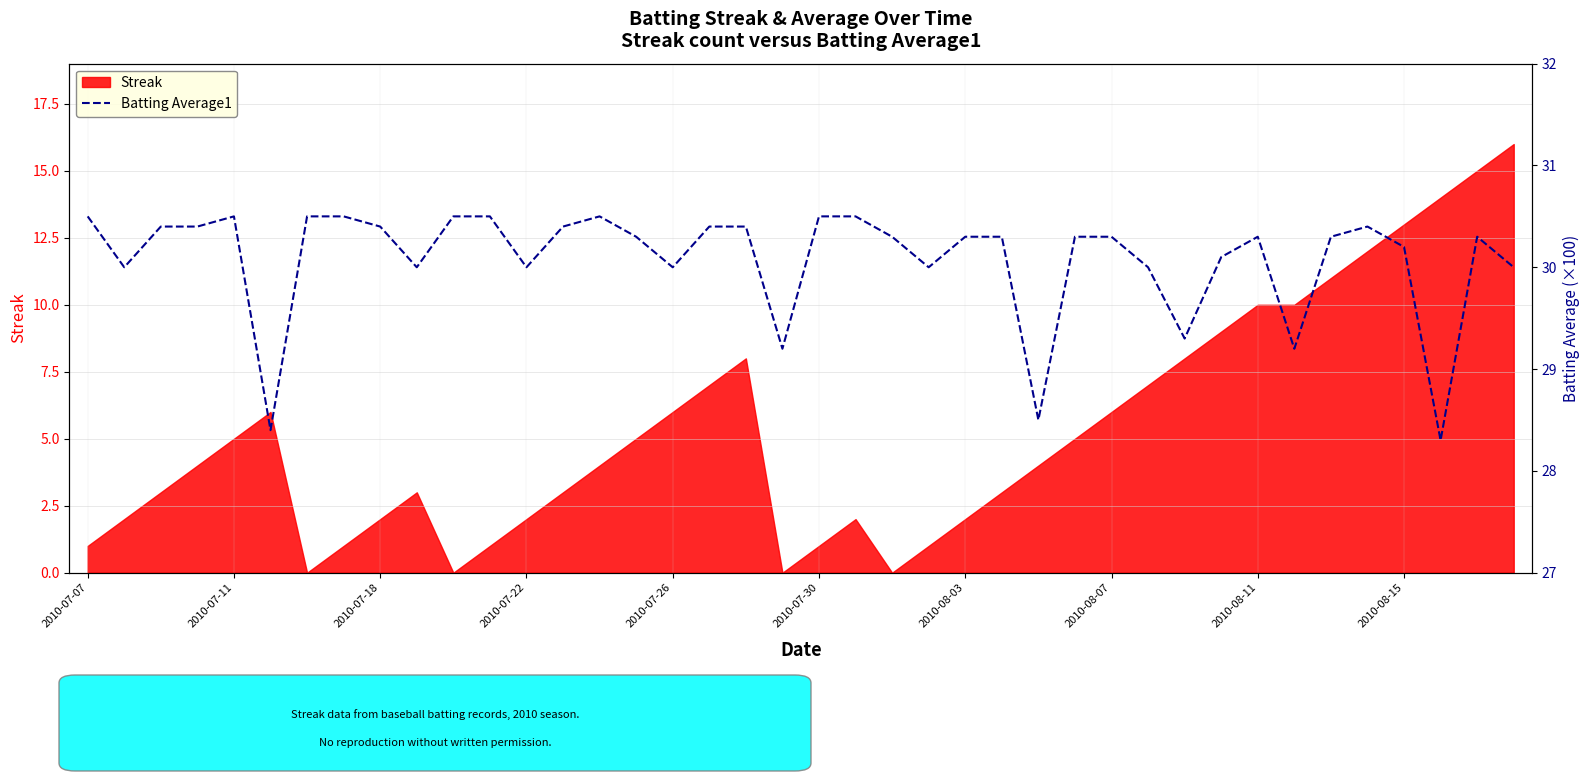

Where does the data first go above 30?

2010-07-07